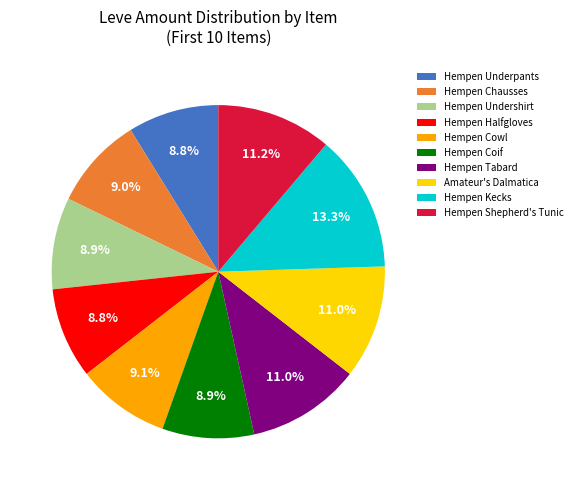

To the nearest percent, what is the difference between the Hempen Kecks and Hempen Coif slice percentages?

4%